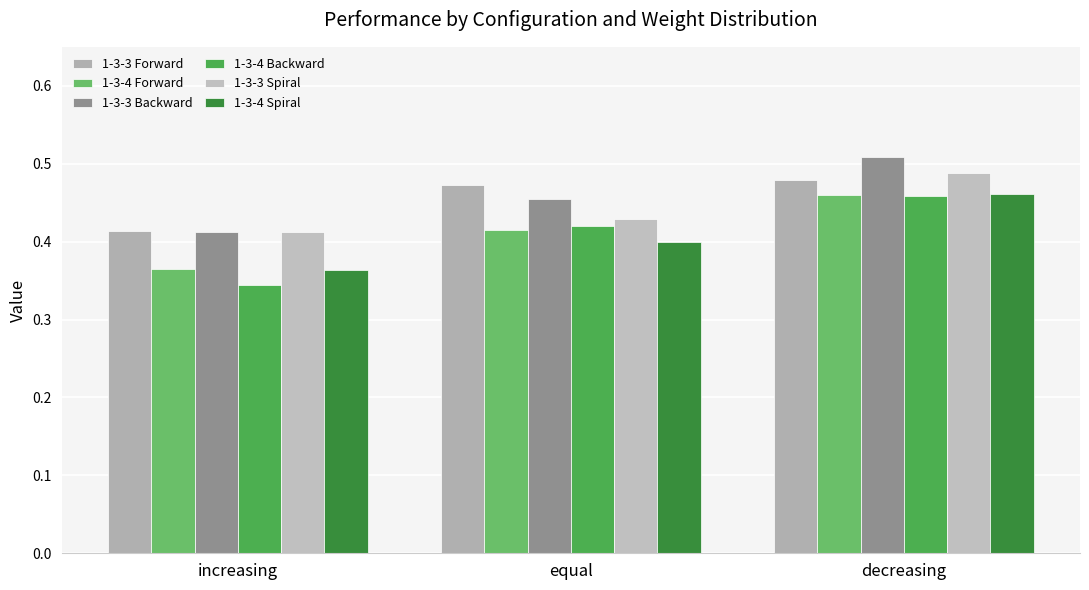

The value of 1-3-3 Forward at equal is 0.5. True or false?

True